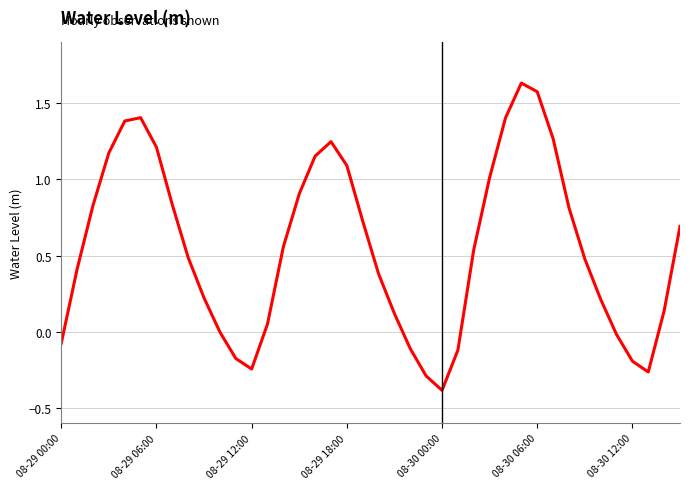

What is the difference between the maximum and minimum values?

2.0